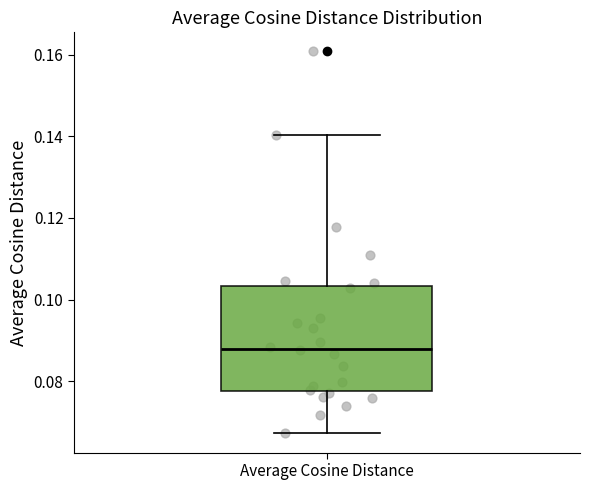

Transcribe this box plot: give where the median line is, the range the box spans, and where the two whiskers end, as read against the y-axis. The values are not printed on the chart, so give them approximately, as read against the axis.

median 0.088, box 0.078 to 0.104, whiskers 0.068 to 0.140